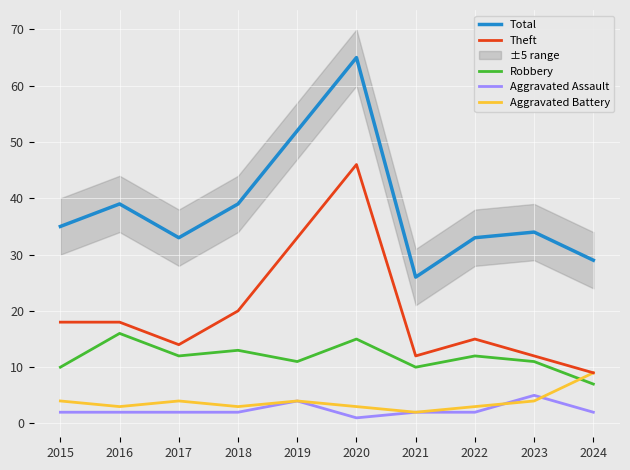

What is the value of the Robbery point at the 1st from the left?

10